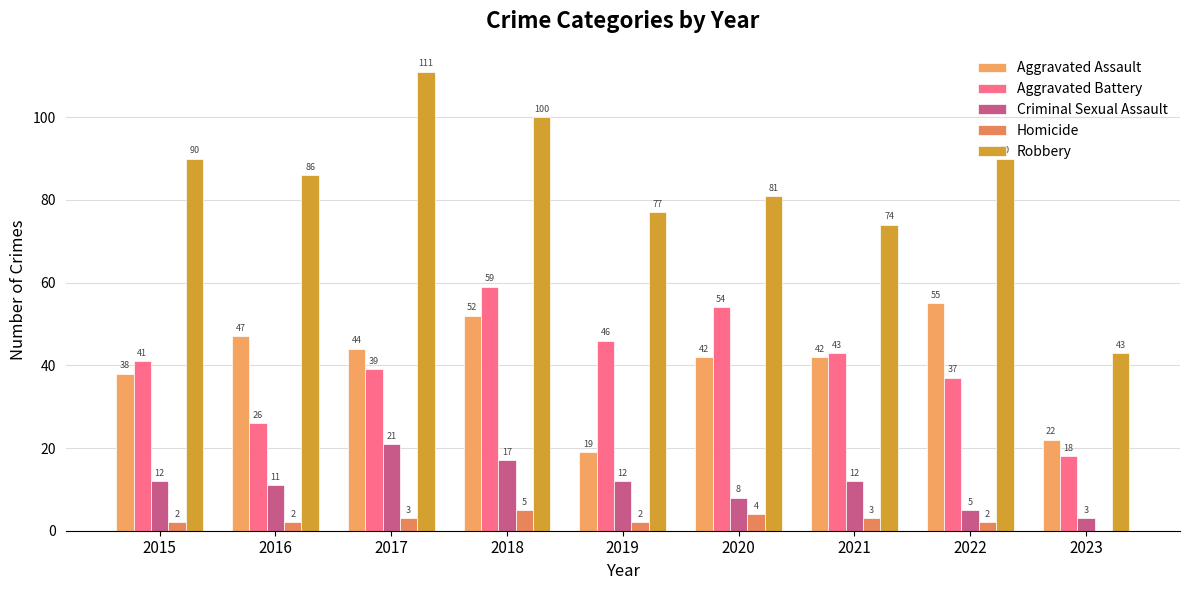

What are all the series names shown in the legend?

Aggravated Assault, Aggravated Battery, Criminal Sexual Assault, Homicide, Robbery